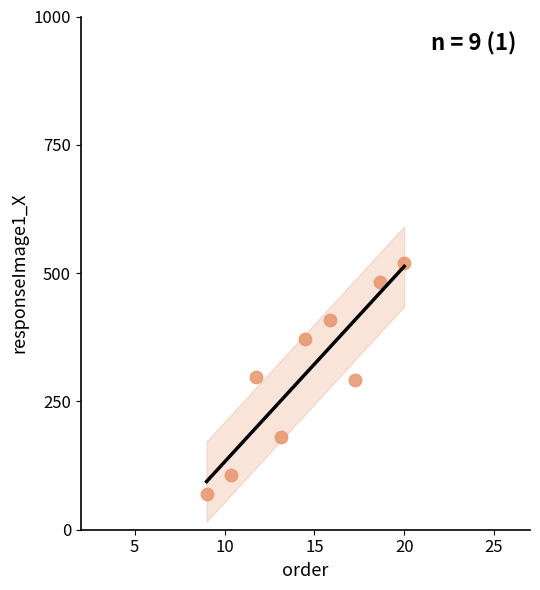

What is the range of X values (max minus min)?

11.0